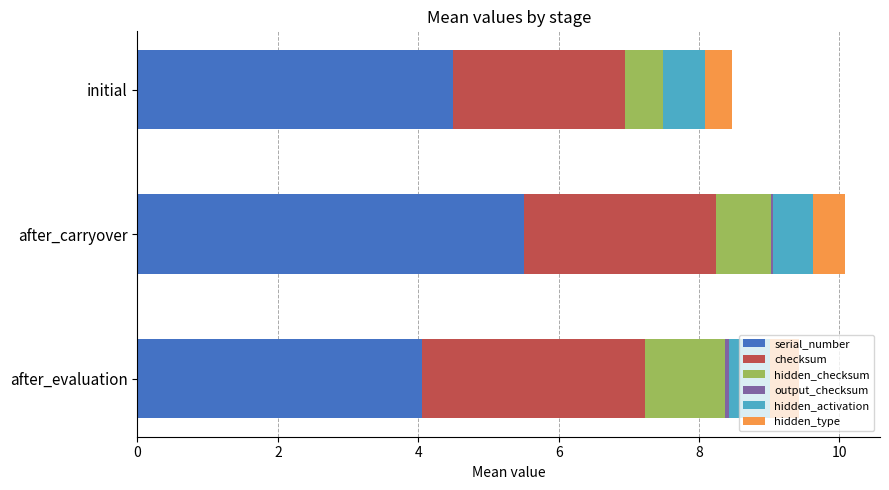

The hidden_checksum series shows 0.3 at after_carryover. True or false?

False